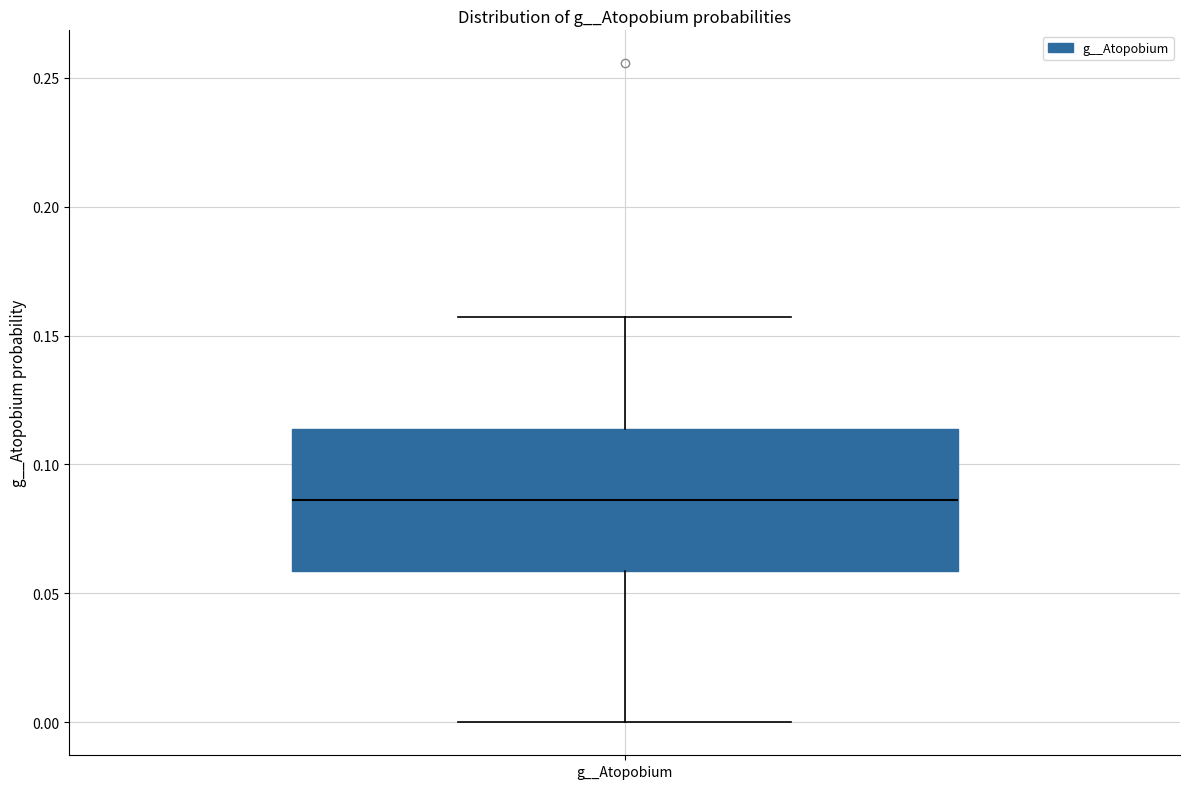

Transcribe this box plot: give where the median line is, the range the box spans, and where the two whiskers end, as read against the y-axis. The values are not printed on the chart, so give them approximately, as read against the axis.

median 0.085, box 0.060 to 0.115, whiskers 0.000 to 0.155